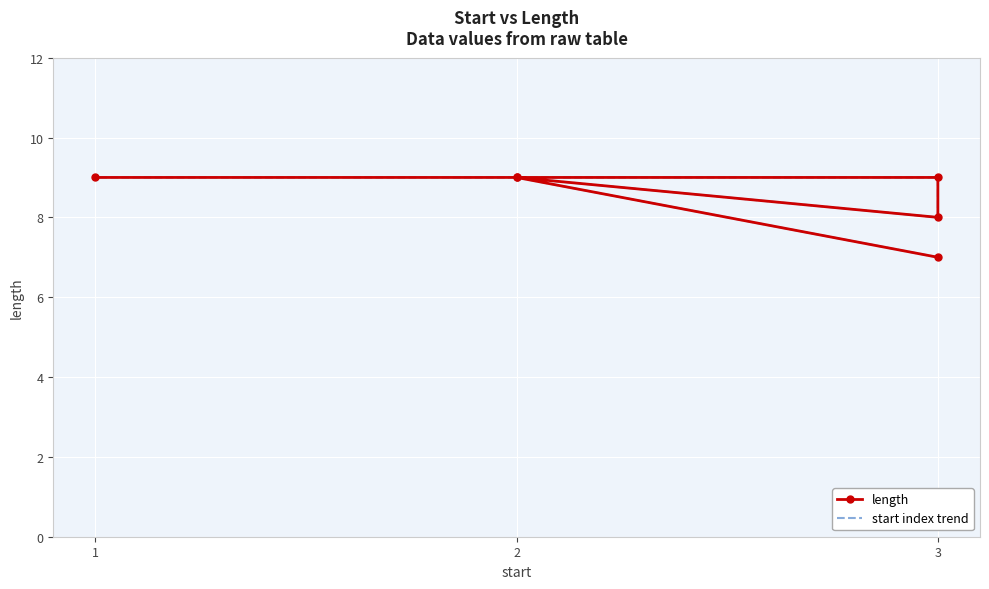

Rank the series at 2 from highest to lowest value.

length, start index trend